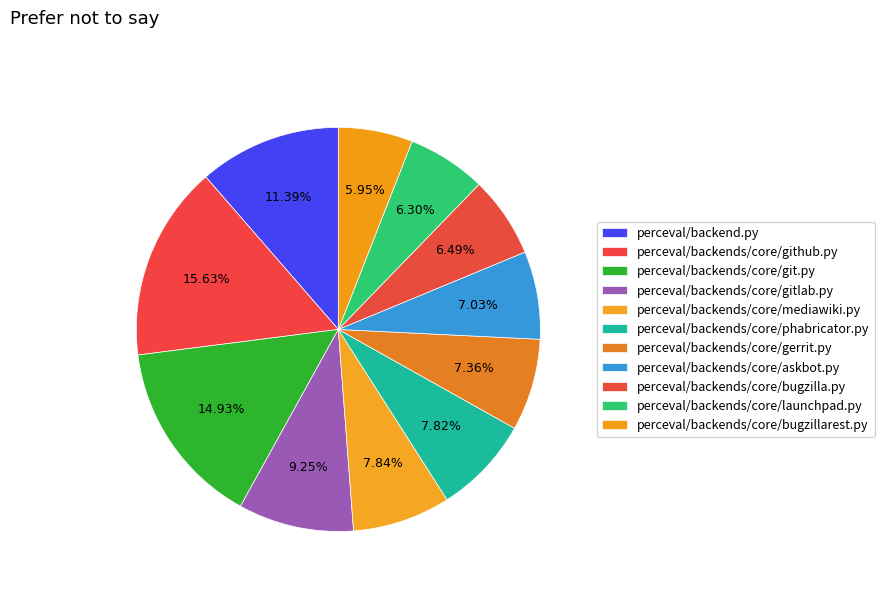

How many slices are in this pie chart?

11